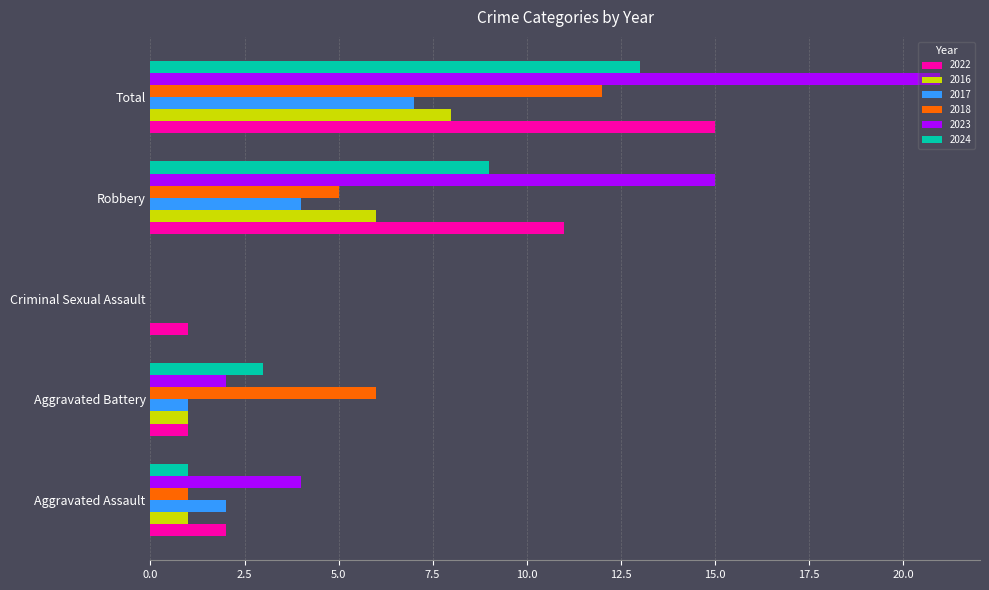

What is the sum of all 2016 values?

16